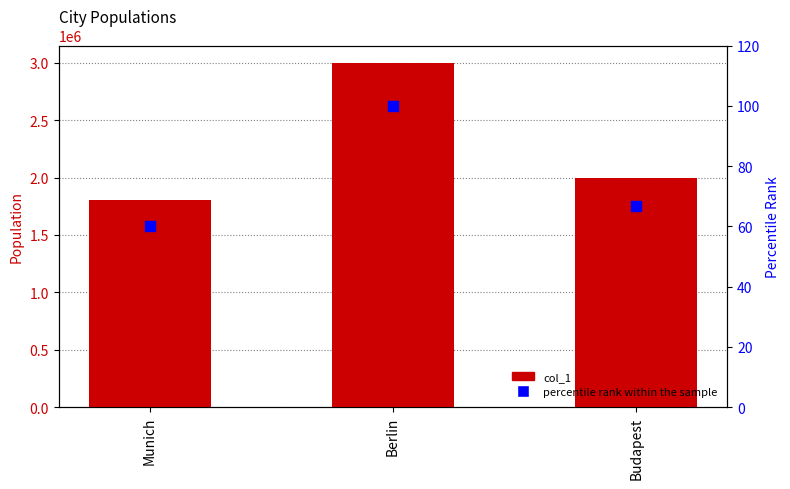

Is the value of percentile rank within the sample at Berlin greater than the value of col_1 at Budapest?

No